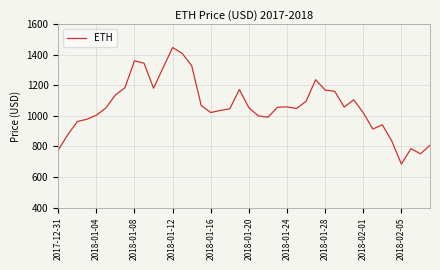

What is the greatest value displayed?

1448.2